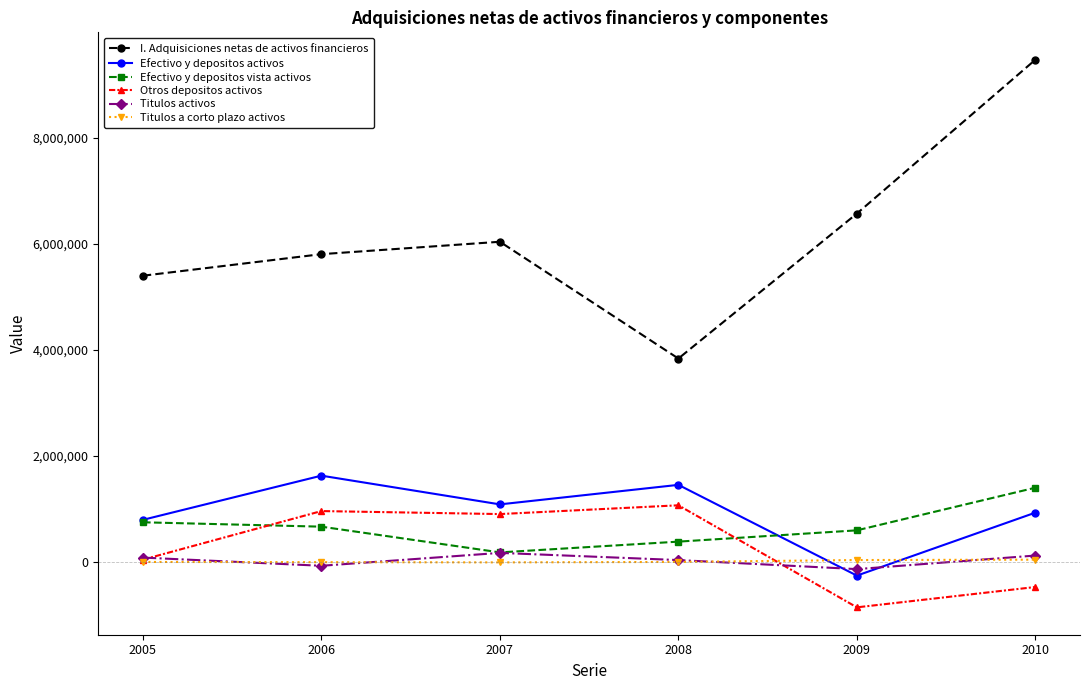

Which series has the widest spread of values?

I. Adquisiciones netas de activos financieros